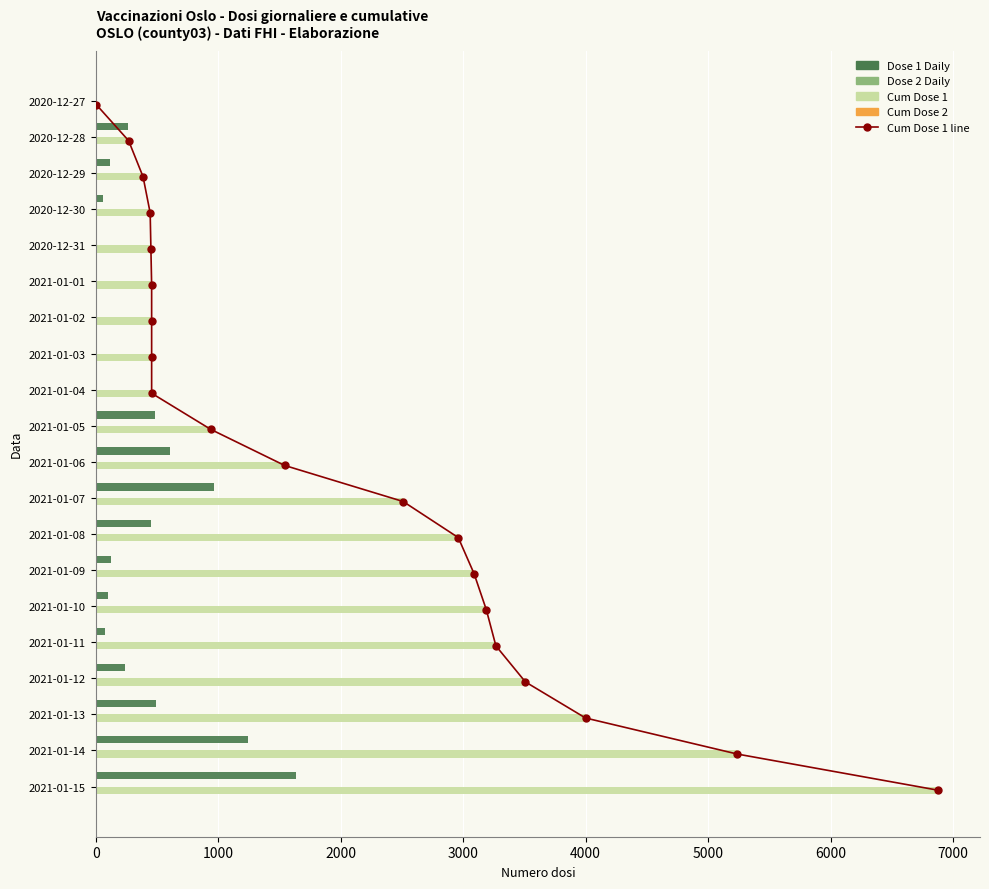

True or false: Cum Dose 1 line has a value of 4.0 at 7000.

False